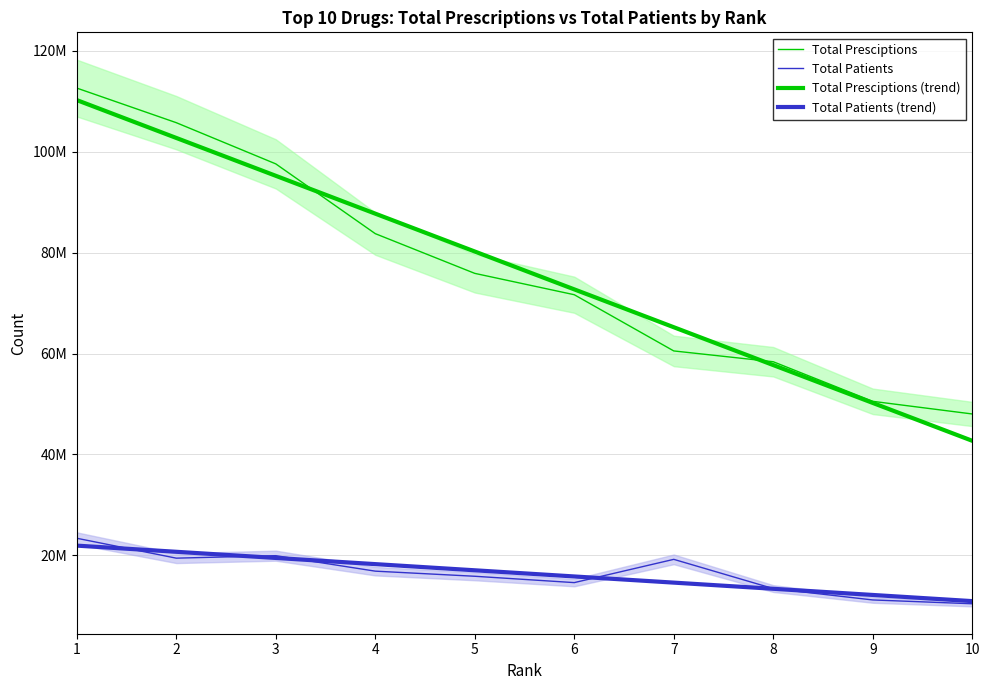

Rank the series at 4 from lowest to highest value.

Total Patients, Total Patients (trend), Total Presciptions, Total Presciptions (trend)